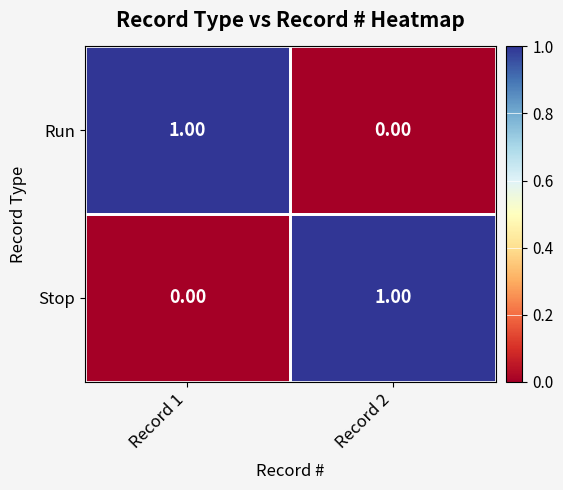

At Record 1, list the series in order from smallest to largest.

Stop, Run